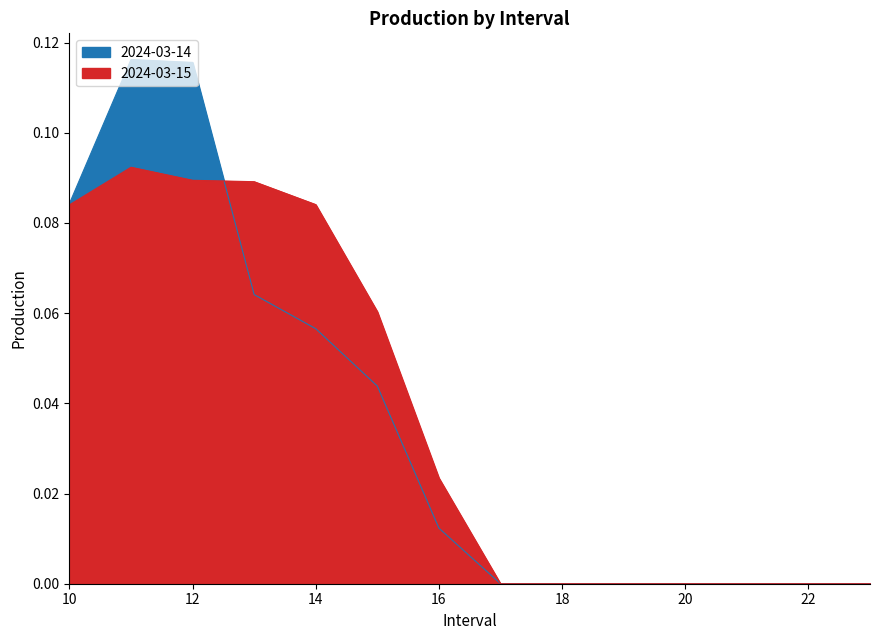

After their last crossing, which series has the higher values: 2024-03-15 or 2024-03-14?

2024-03-15